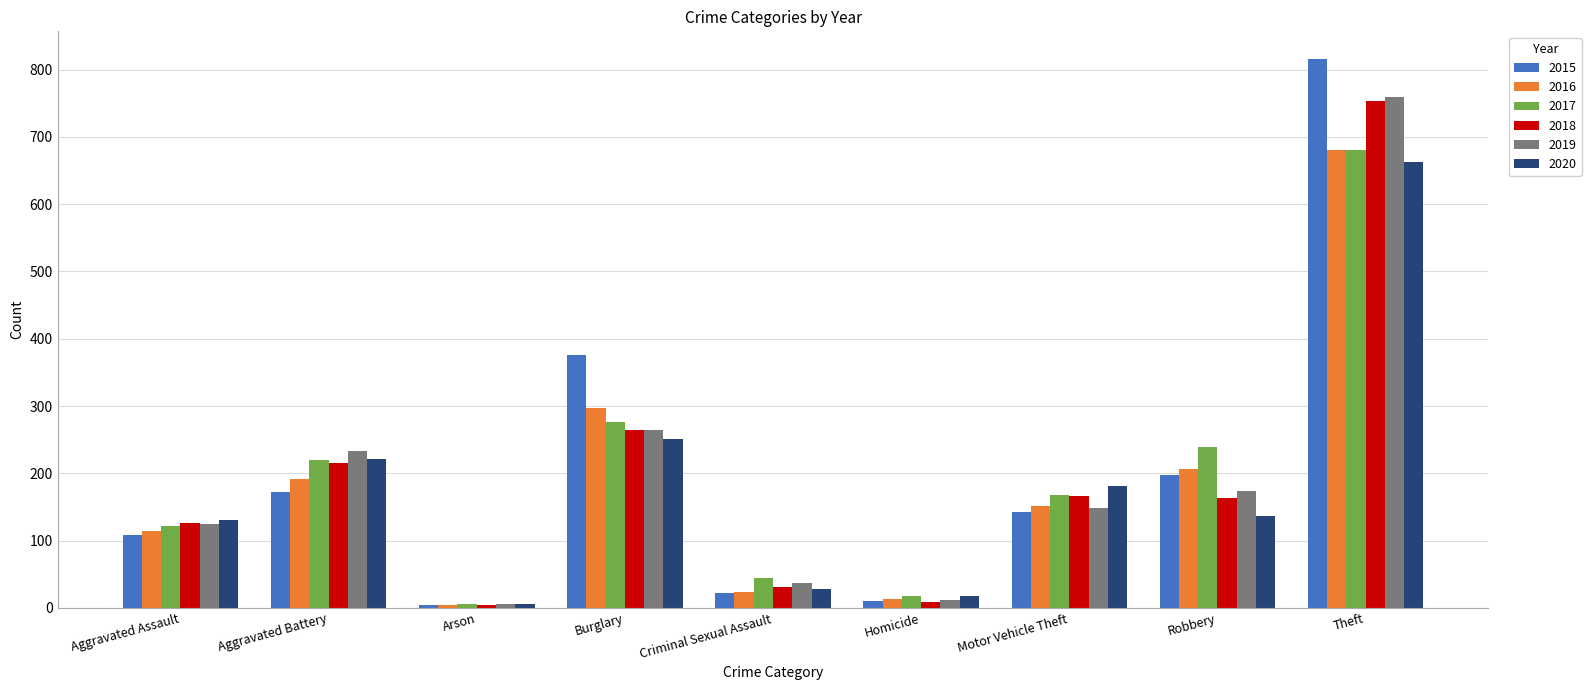

The value of 2019 at Aggravated Assault is 173. True or false?

False